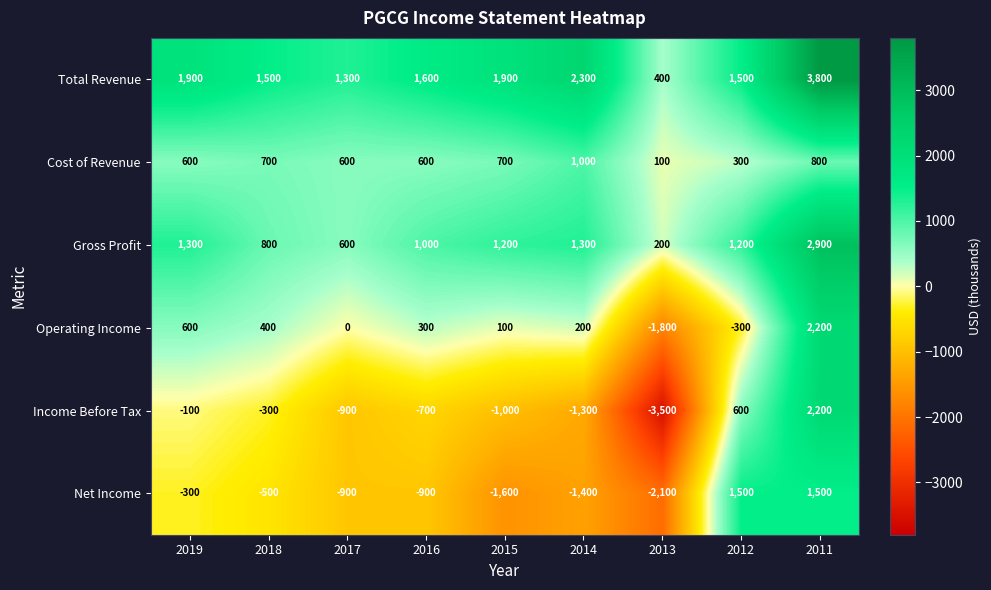

What is the highest value of the Gross Profit series?

2900